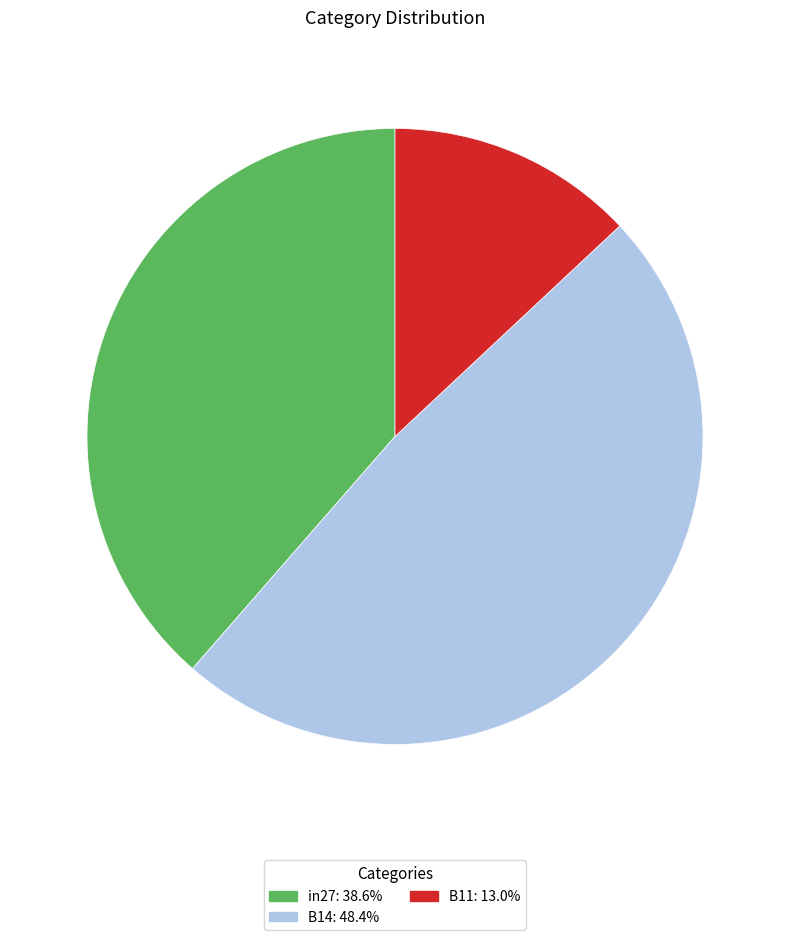

Does any single category account for the majority?

No